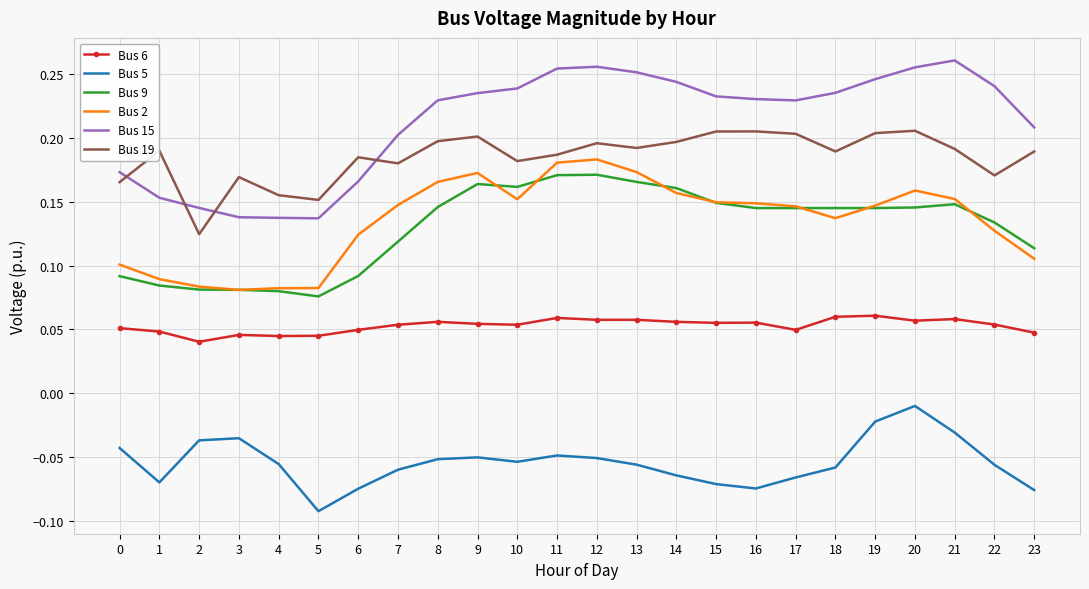

True or false: Bus 2 has a value of 0.2 at 21.

True